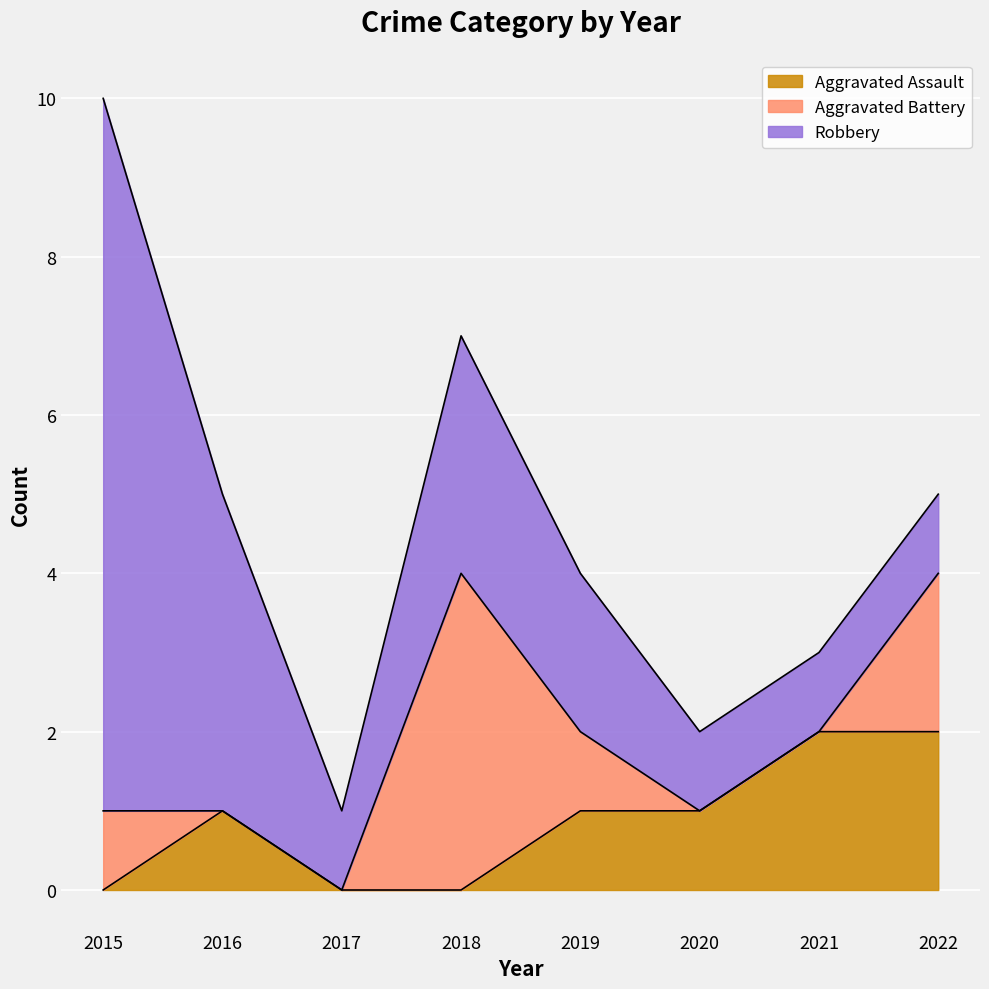

Reading left to right, extract all data points from this chart.

Aggravated Assault: 2015=0	2016=1	2017=0	2018=0	2019=1	2020=1	2021=2	2022=2
Aggravated Battery: 2015=1	2016=0	2017=0	2018=4	2019=1	2020=0	2021=0	2022=2
Robbery: 2015=9	2016=4	2017=1	2018=3	2019=2	2020=1	2021=1	2022=1